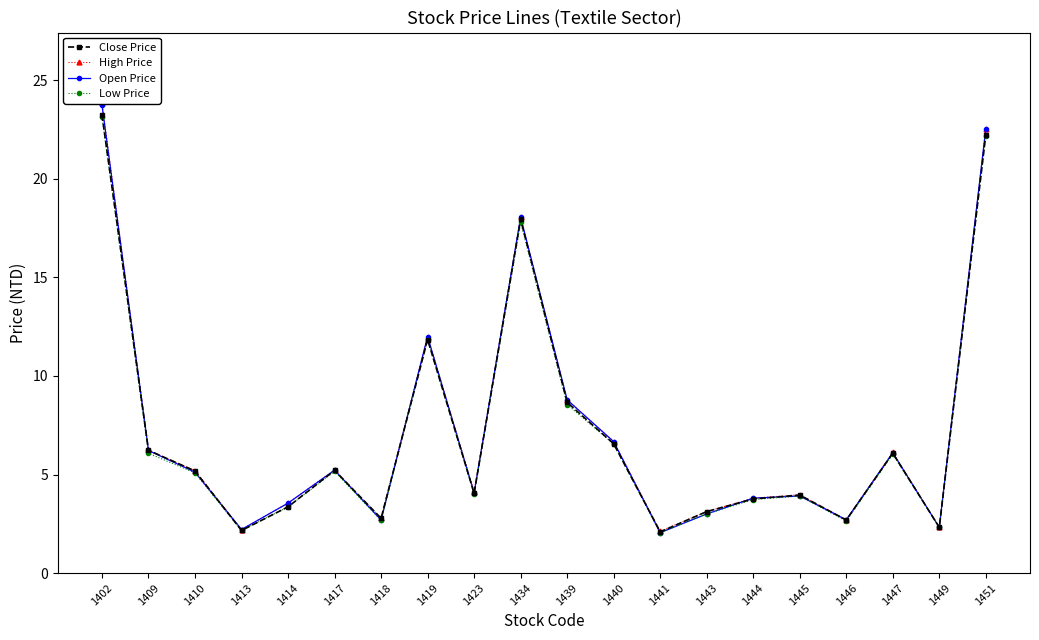

Which series changed the most between 1409 and 1417?

Close Price